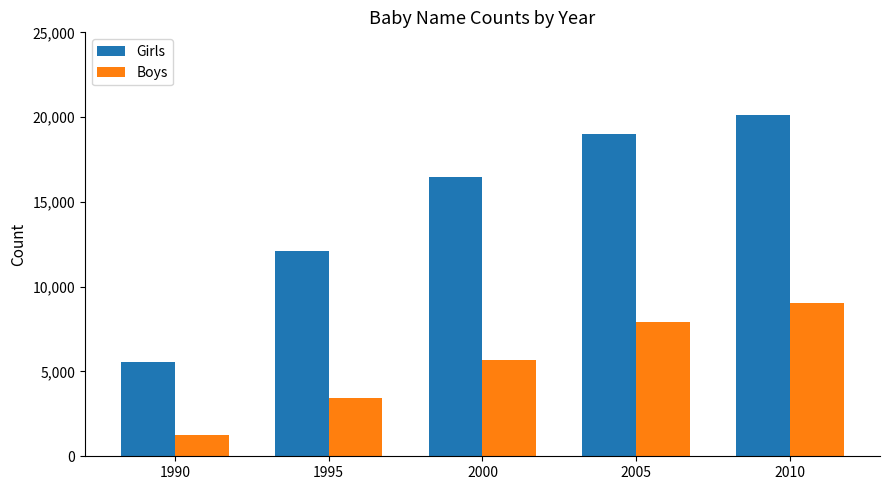

What is the value of the Girls bar at the 1st from the left?

5541